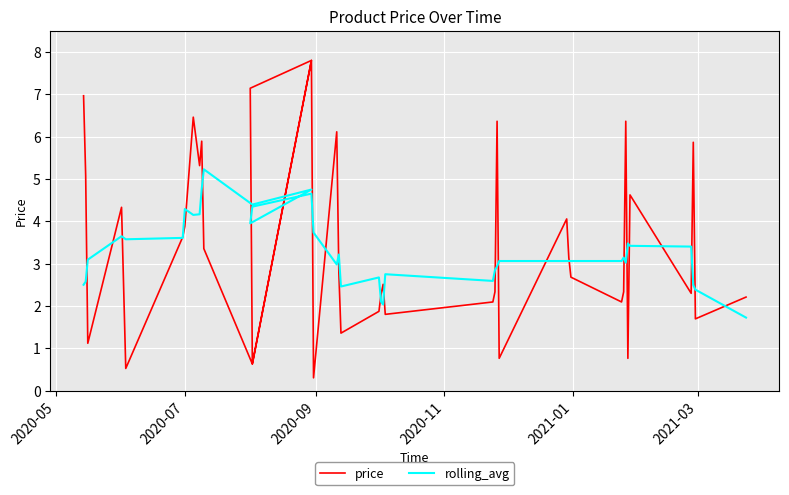

How many interior local peaks does the rolling_avg series have?

10